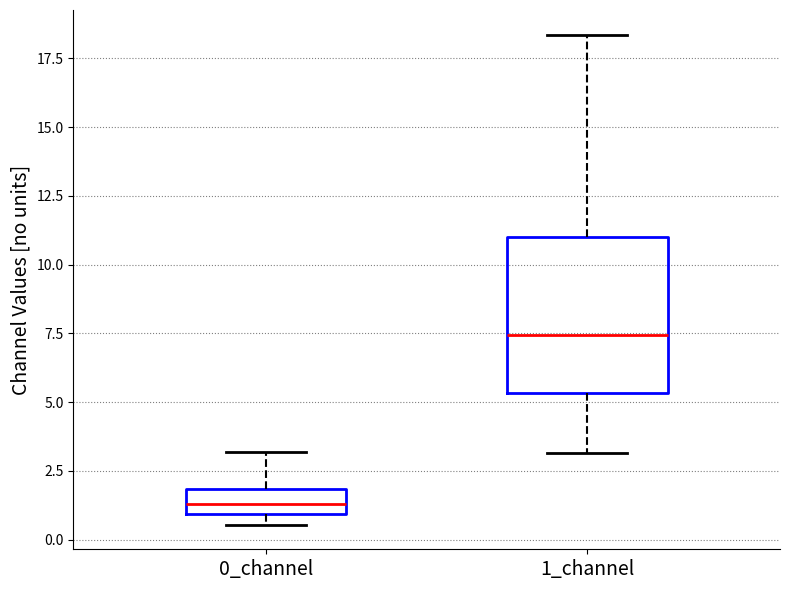

Which box's median line is the lowest?

0_channel